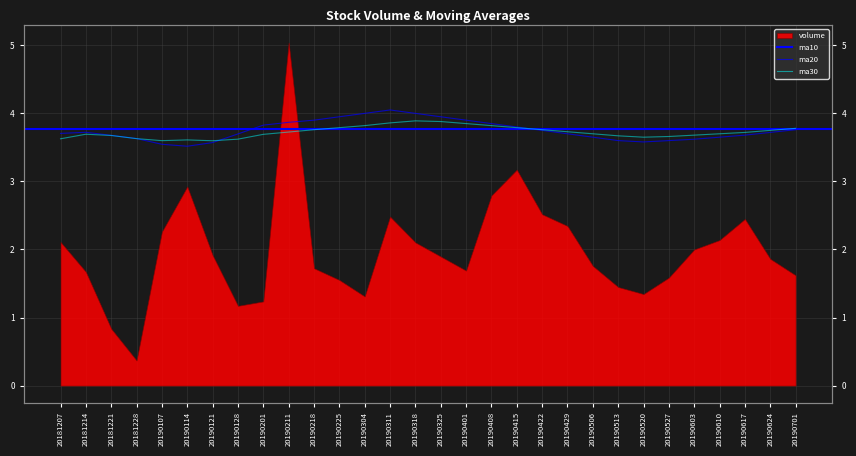

What is the difference between the ma20 values at 20181228 and 20190218?

0.3